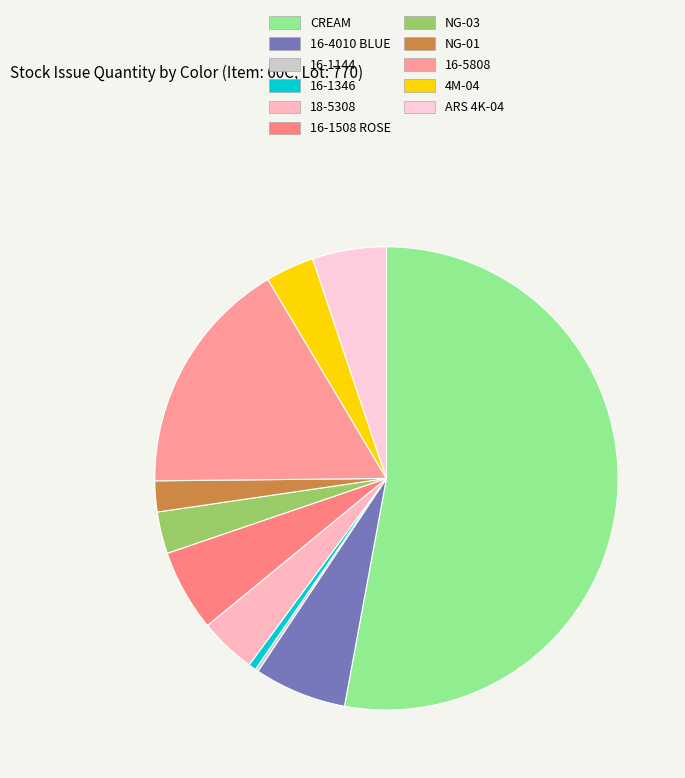

To the nearest percent, what is the combined percentage of CREAM and 16-1508 ROSE?

59%